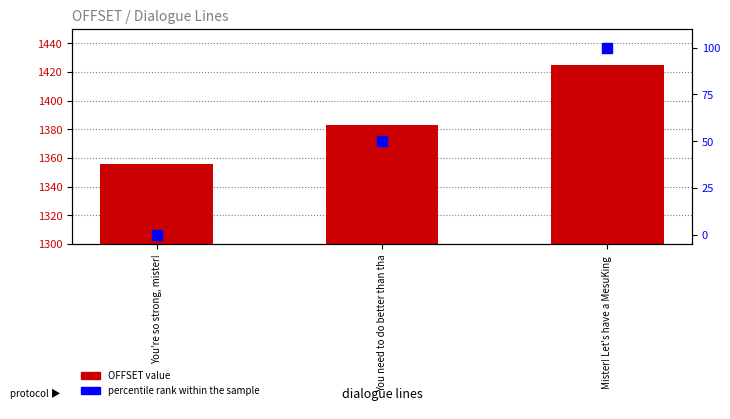

Is the value of OFFSET value at You're so strong, mister! greater than the value of percentile rank within the sample at You need to do better than tha?

Yes